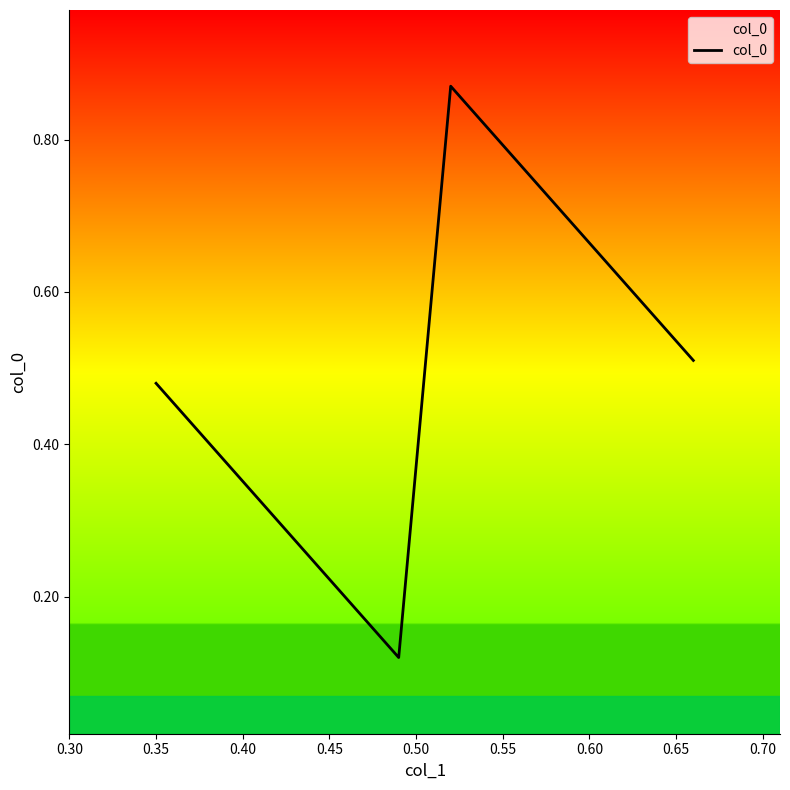

What is the difference between the maximum and second lowest values?

0.4